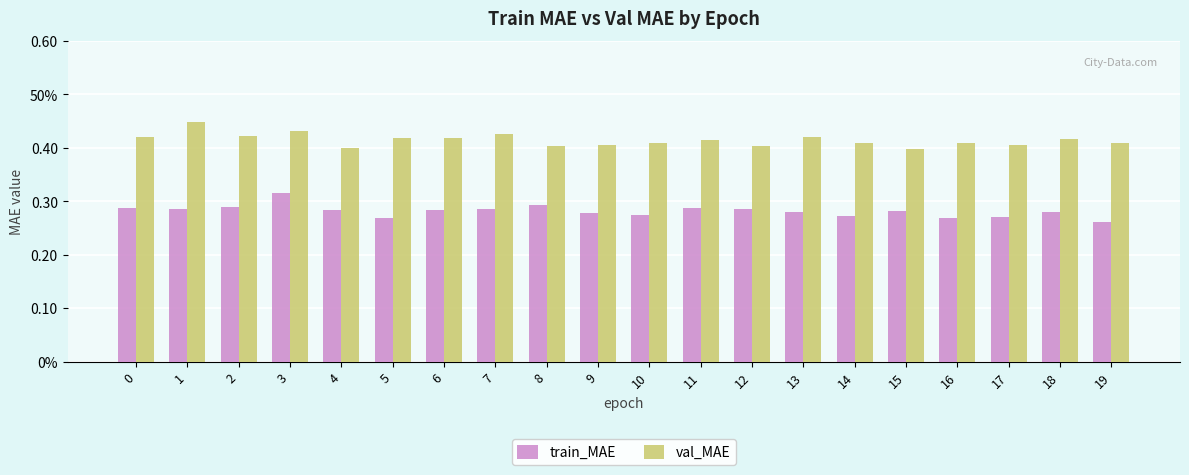

What are all the series names shown in the legend?

train_MAE, val_MAE